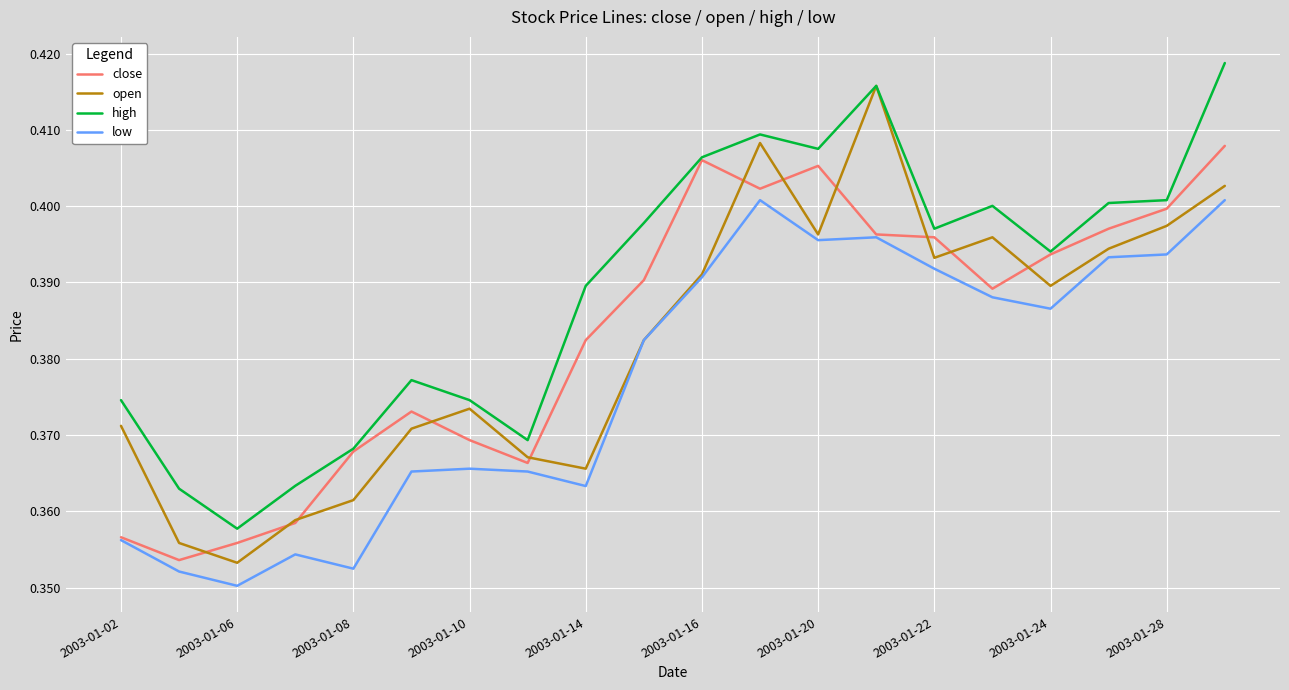

True or false: low and high intersect in this chart.

False